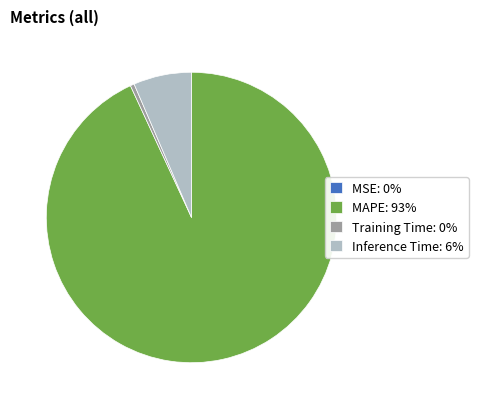

Which category has the biggest portion of the pie?

MAPE